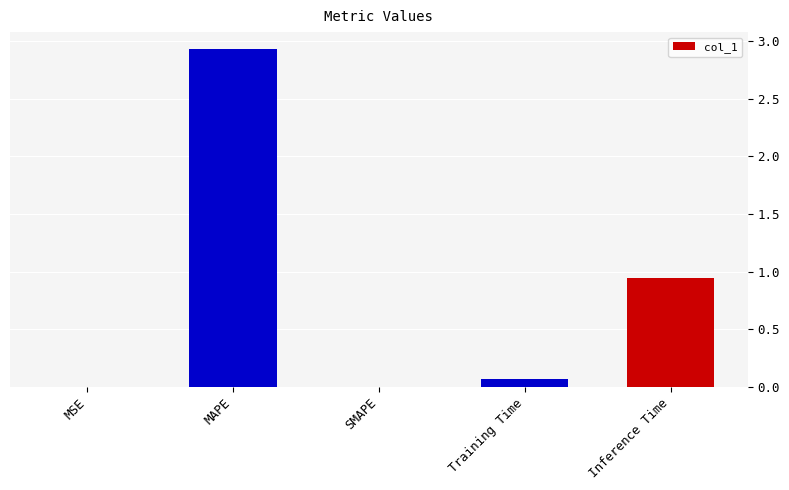

The chart shows a value of 0.3 at Inference Time. True or false?

False